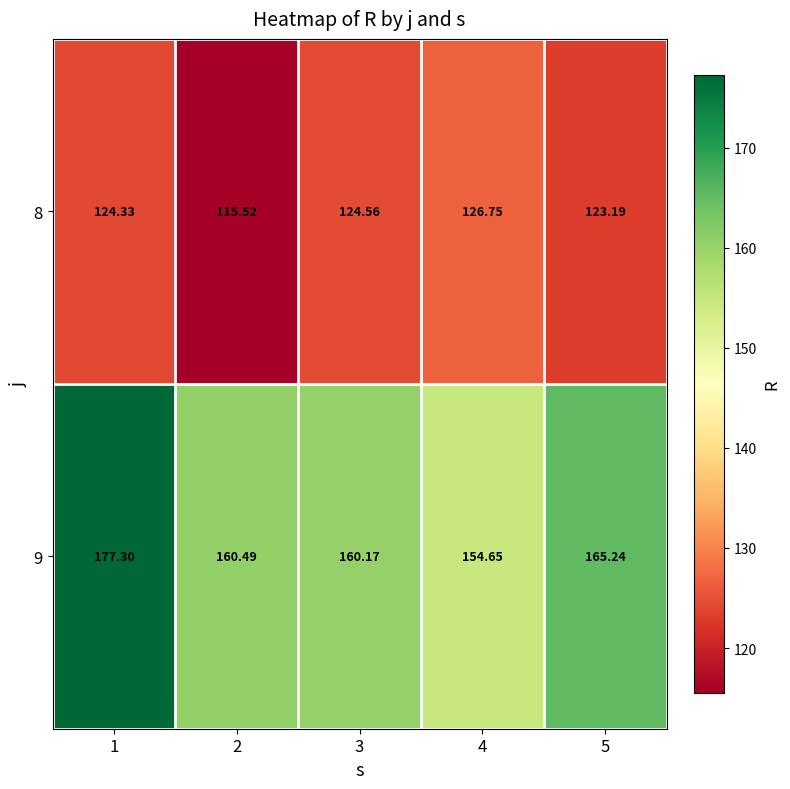

Between 4 and 5, which series saw the biggest shift?

9